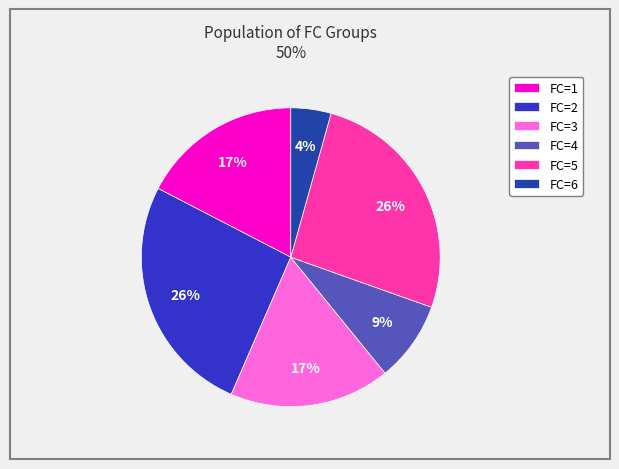

Which slice is the smallest?

FC=6